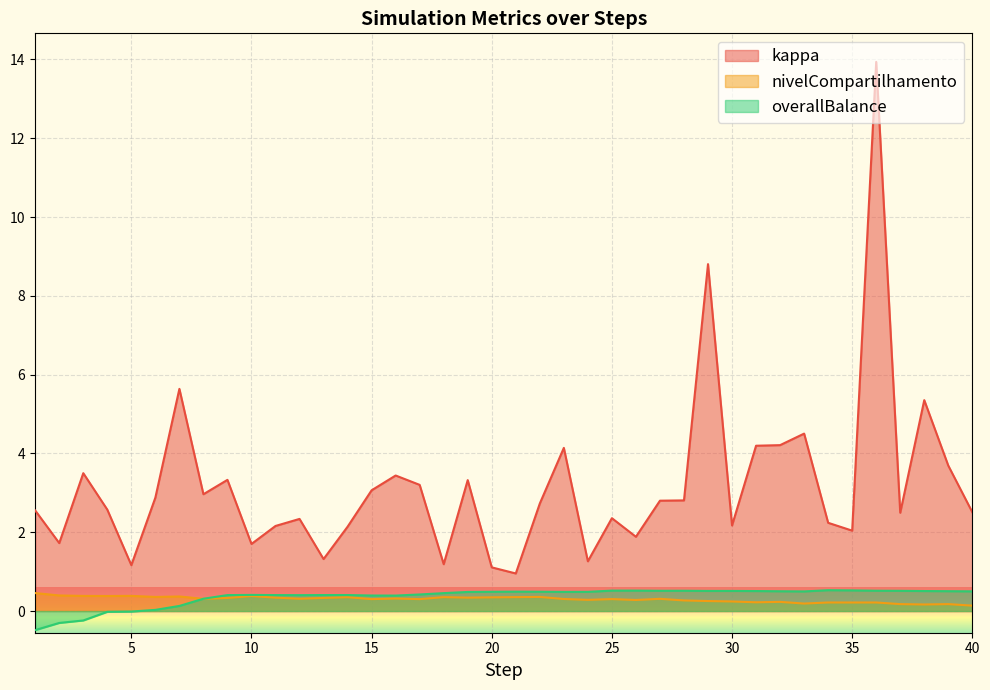

Which series has the largest range (max minus min)?

kappa